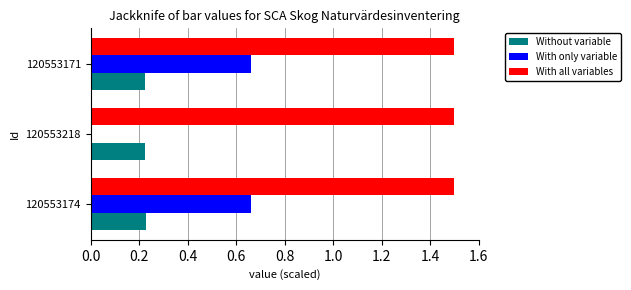

What is the total value across all series at 120553171?

2.4